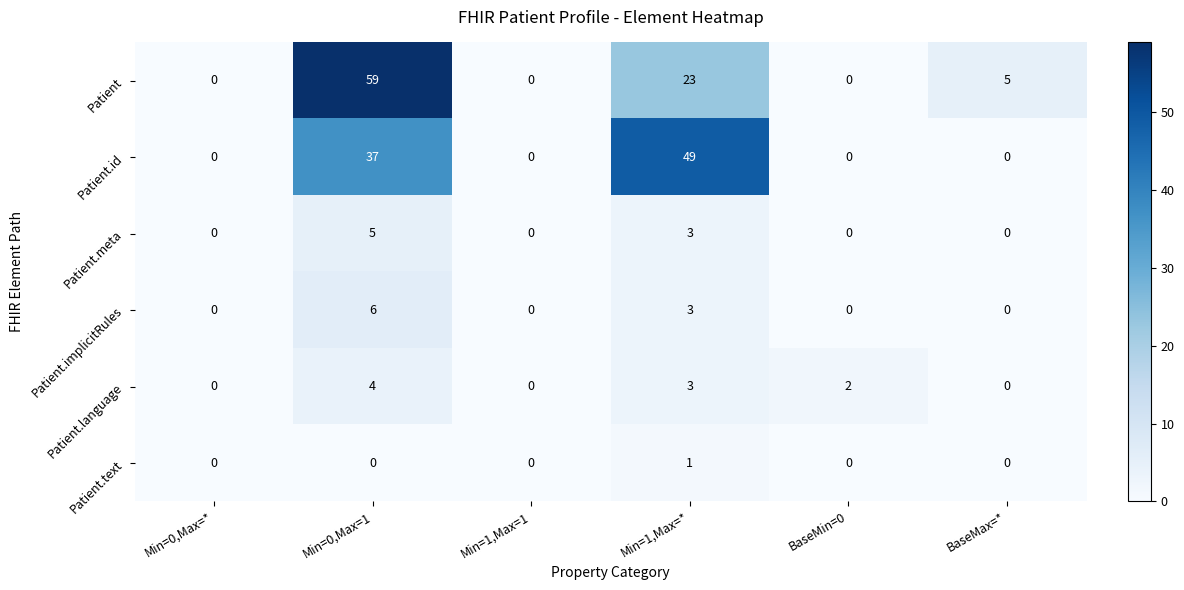

Between Min=0,Max=* and Min=0,Max=1, which series saw the biggest shift?

Patient